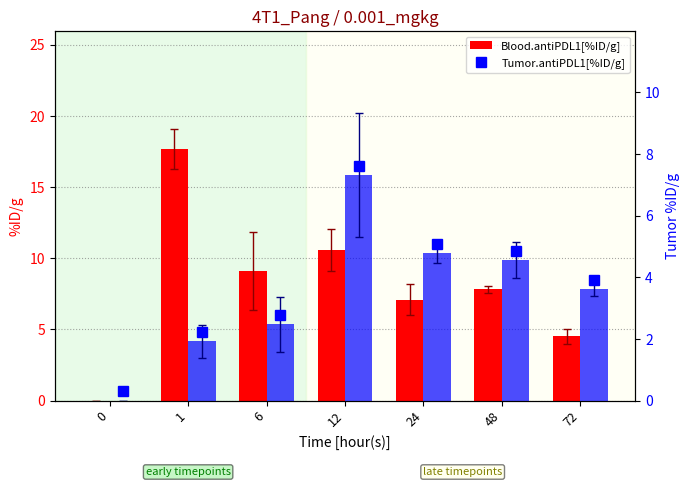

How many bars are there in each group?

2